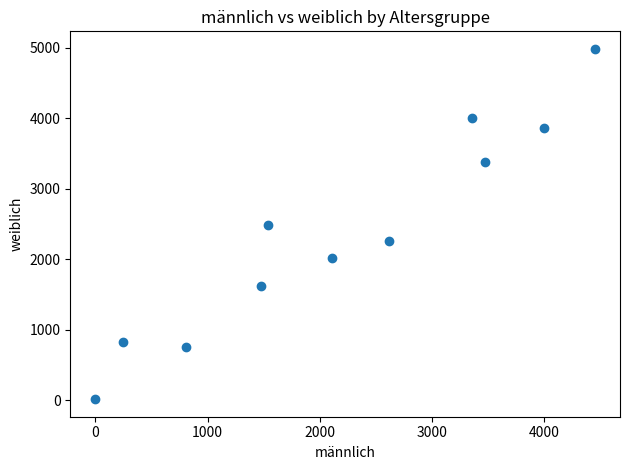

What is the average Y value?

2381